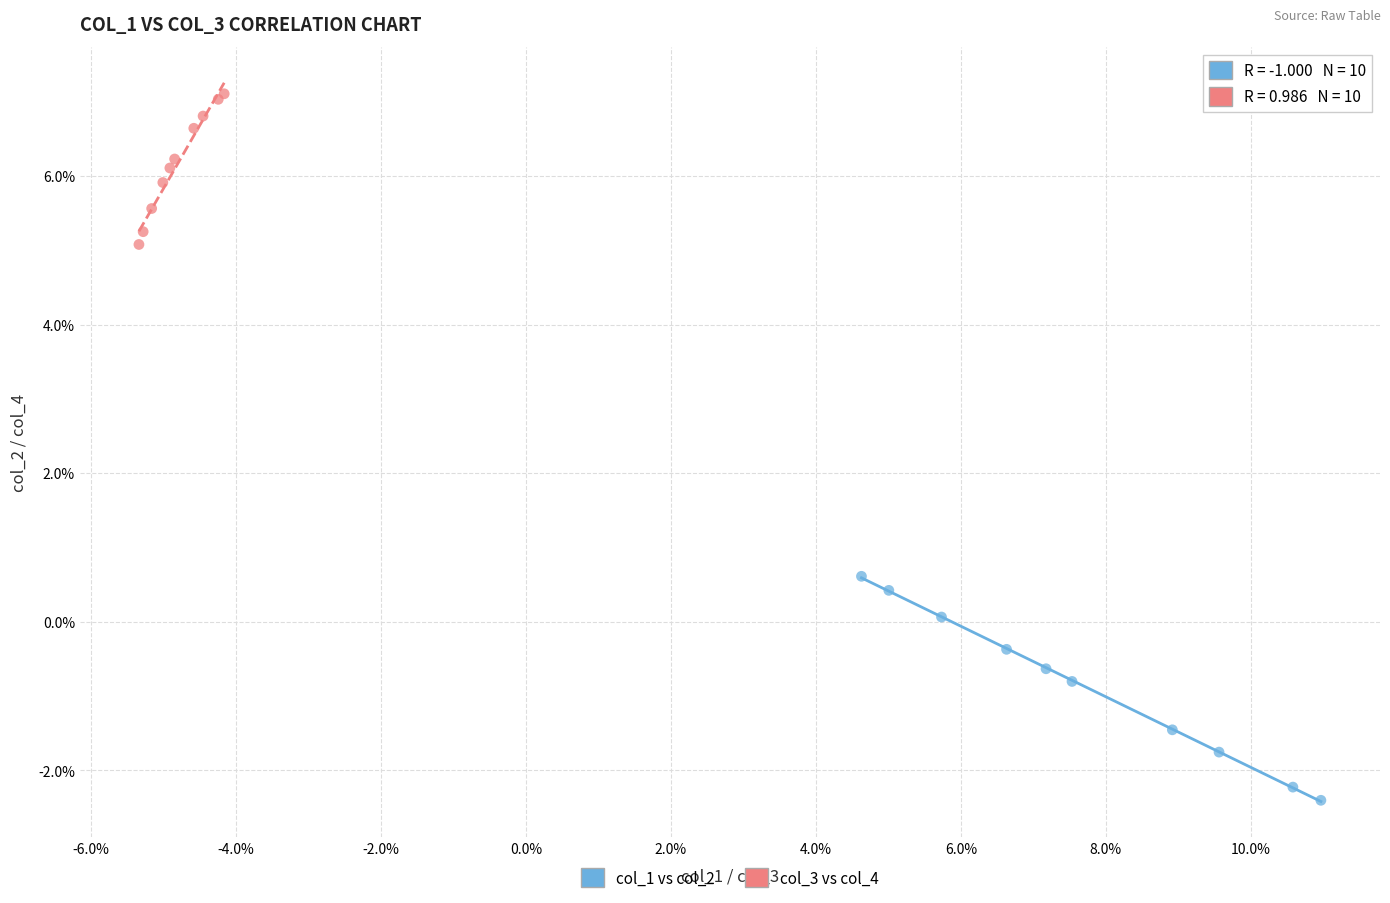

Which series reaches the maximum Y coordinate?

col_3 vs col_4